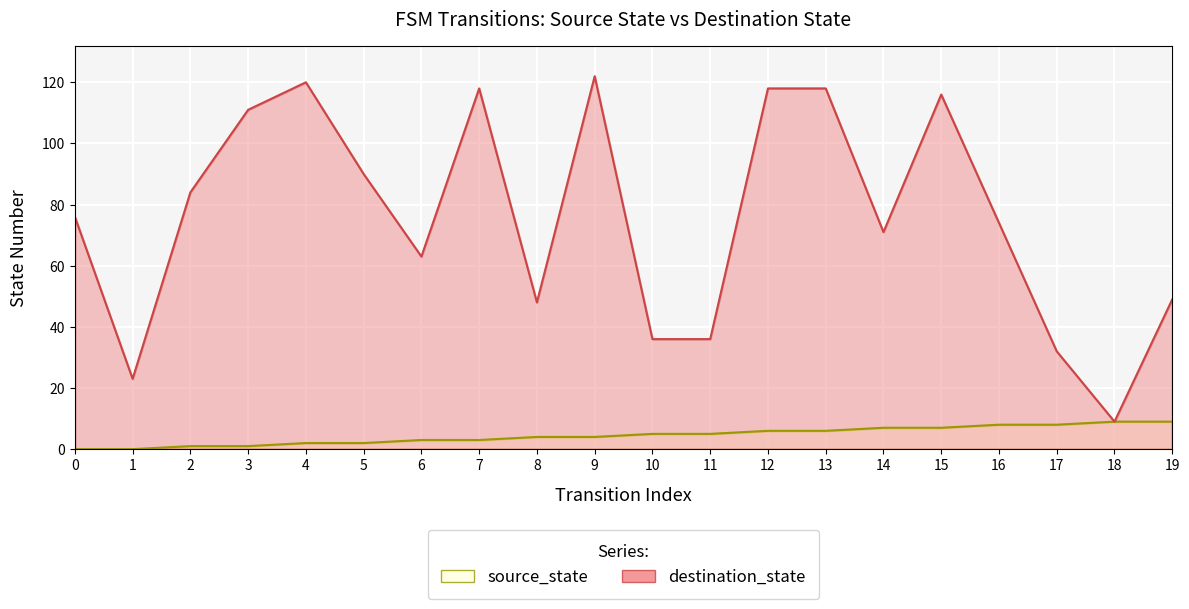

Reading left to right, transcribe all the data shown in this chart.

source_state: 0	0	1	1	2	2	3	3	4	4	5	5	6	6	7	7	8	8	9	9
destination_state: 76	23	84	111	120	90	63	118	48	122	36	36	118	118	71	116	74	32	9	49